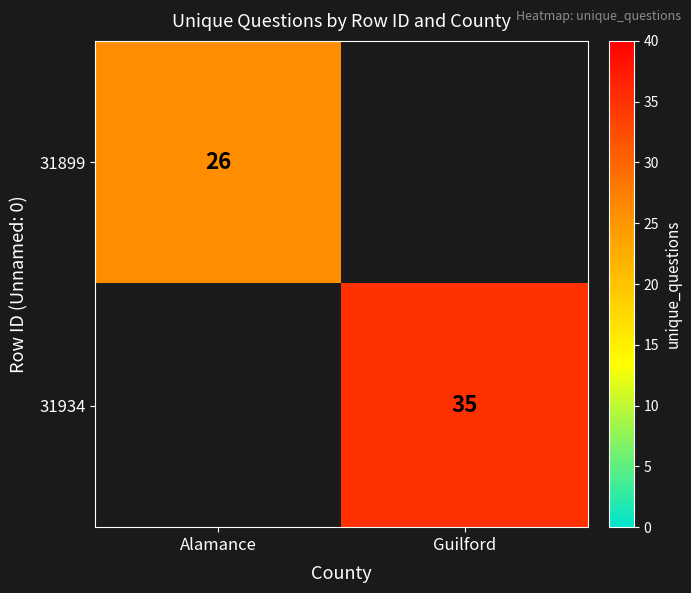

True or false: 31899 has a value of 39 at Alamance.

False